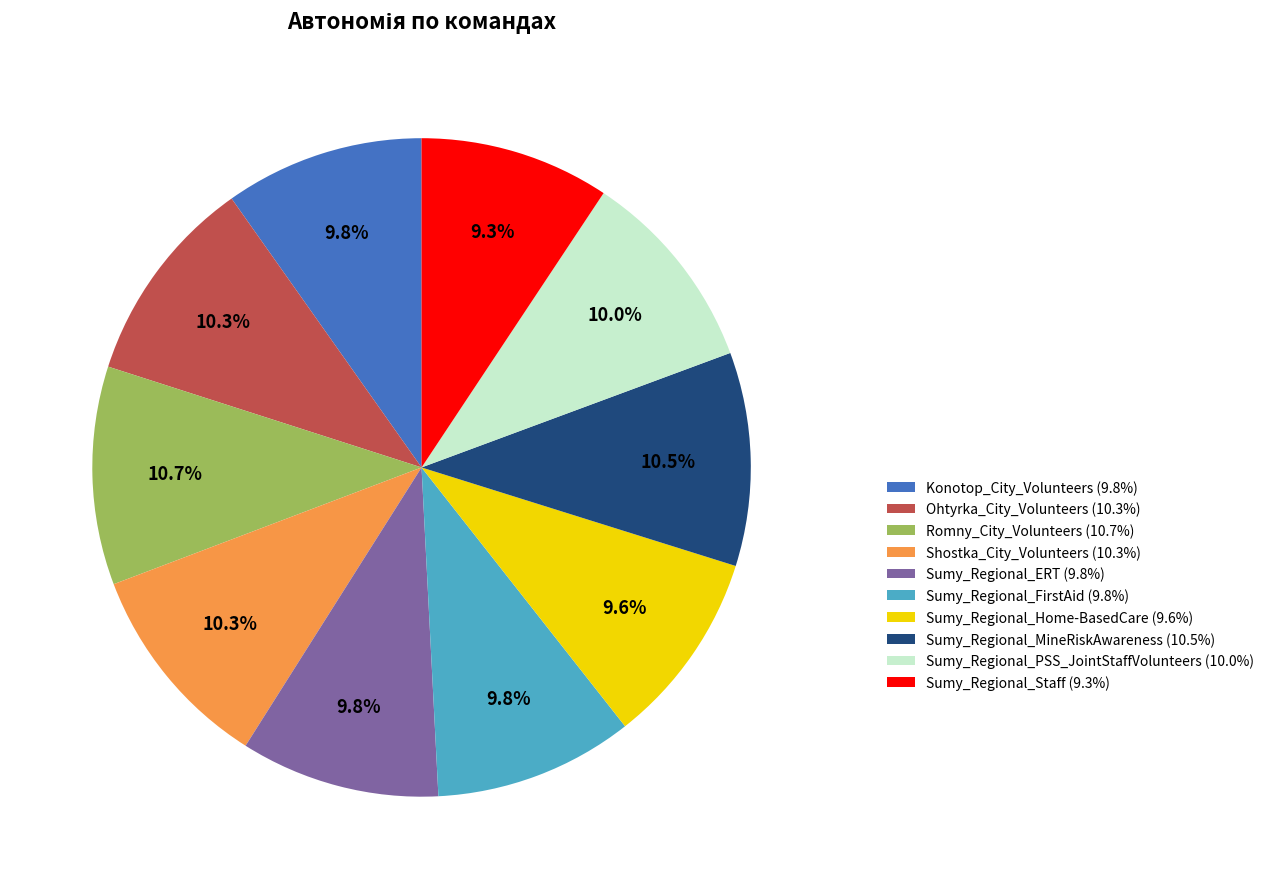

Do Konotop_City_Volunteers (9.8%) and Sumy_Regional_PSS_JointStaffVolunteers (10.0%) together represent more than half of the pie?

No